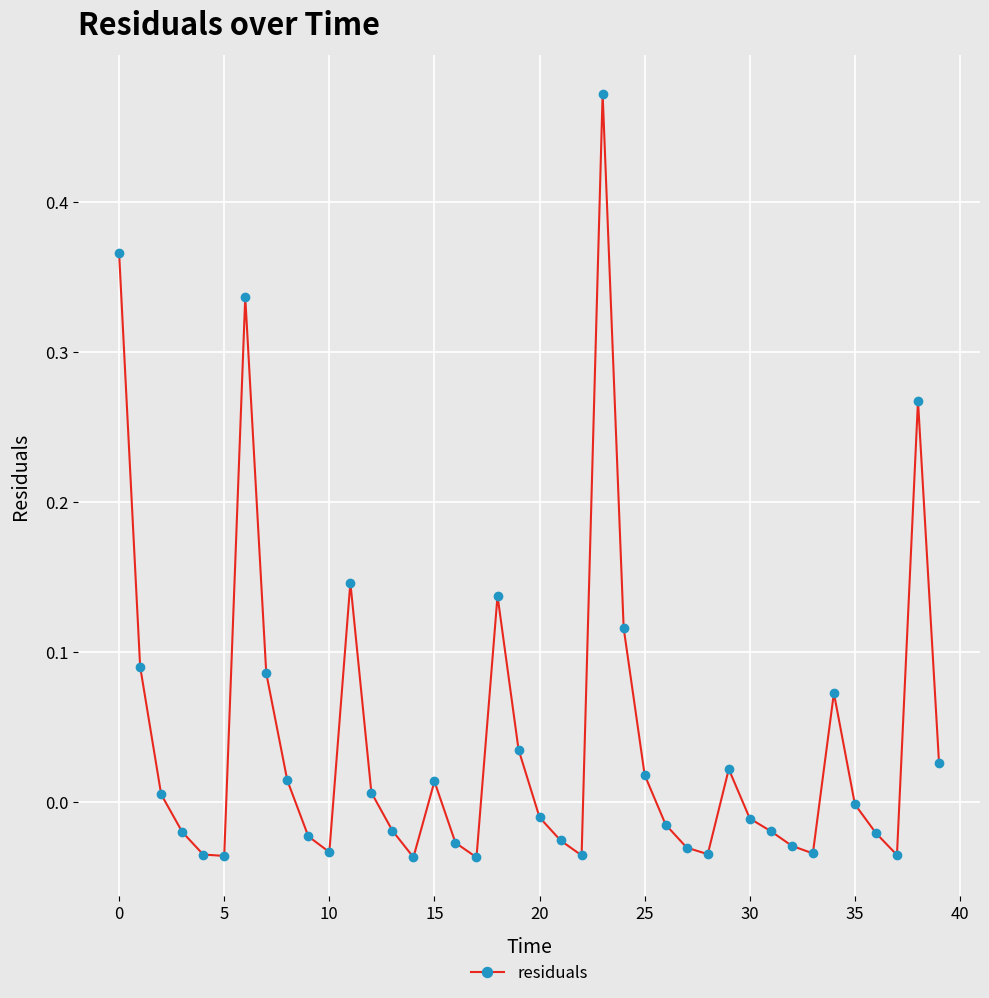

How many points are higher than both their immediate neighbors (excluding endpoints)?

8